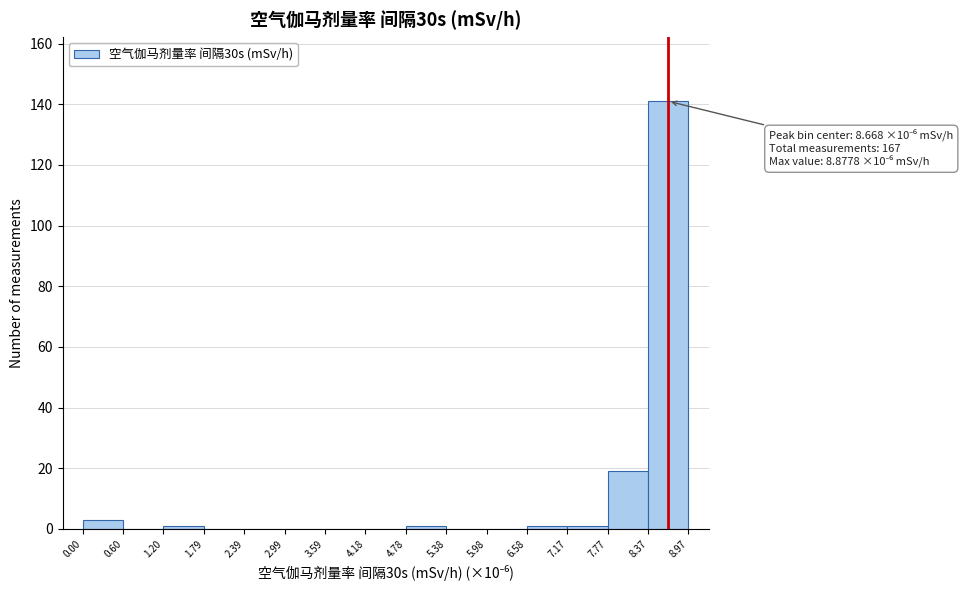

Over which range of the x-axis is the bar tallest?

8.37 to 8.97